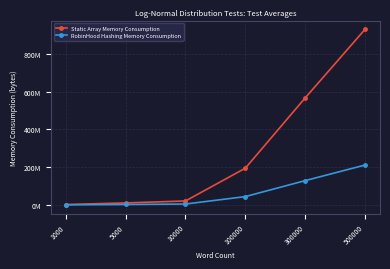

Reading left to right, what are all the values shown in this chart?

Static Array Memory Consumption: 2235288	10744272	21028656	194553744	566745124	929866696
RobinHood Hashing Memory Consumption: 507990	2441890	4779220	44217150	128807440	211336920